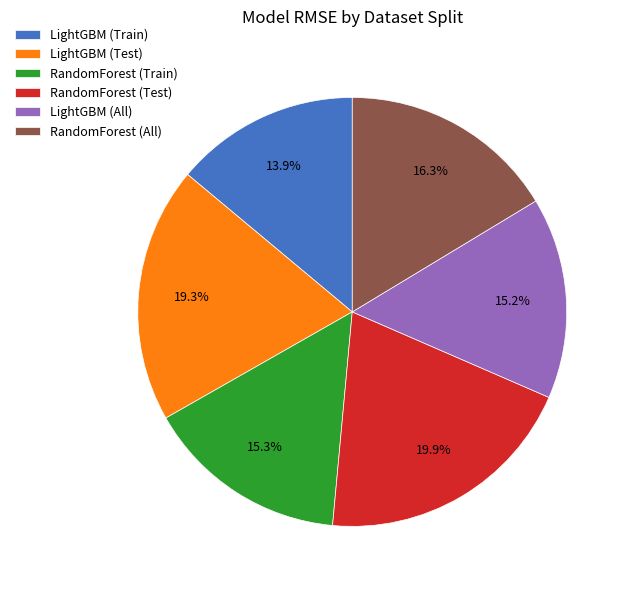

To the nearest percent, what is the difference between the LightGBM (Train) and LightGBM (All) slice percentages?

1%